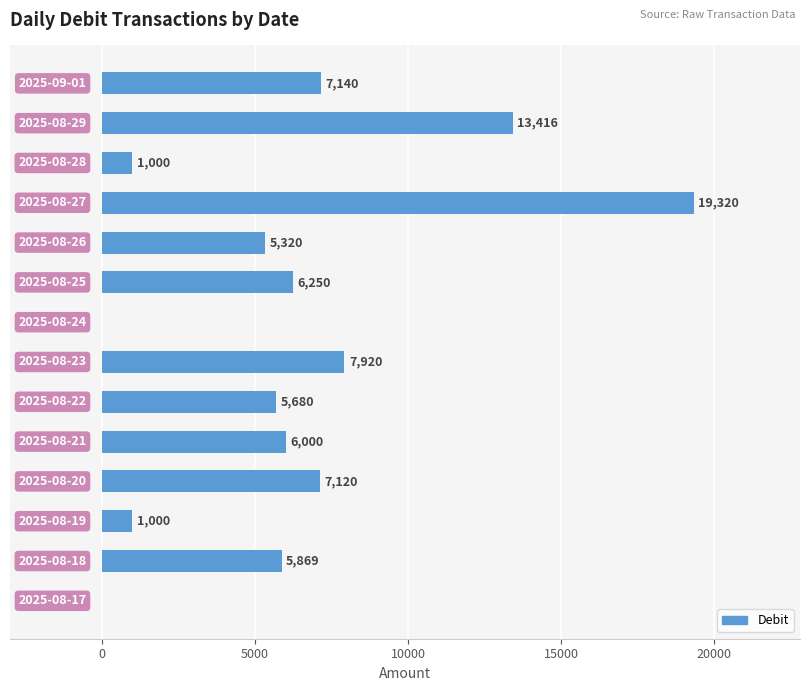

What is the greatest value displayed?

19320